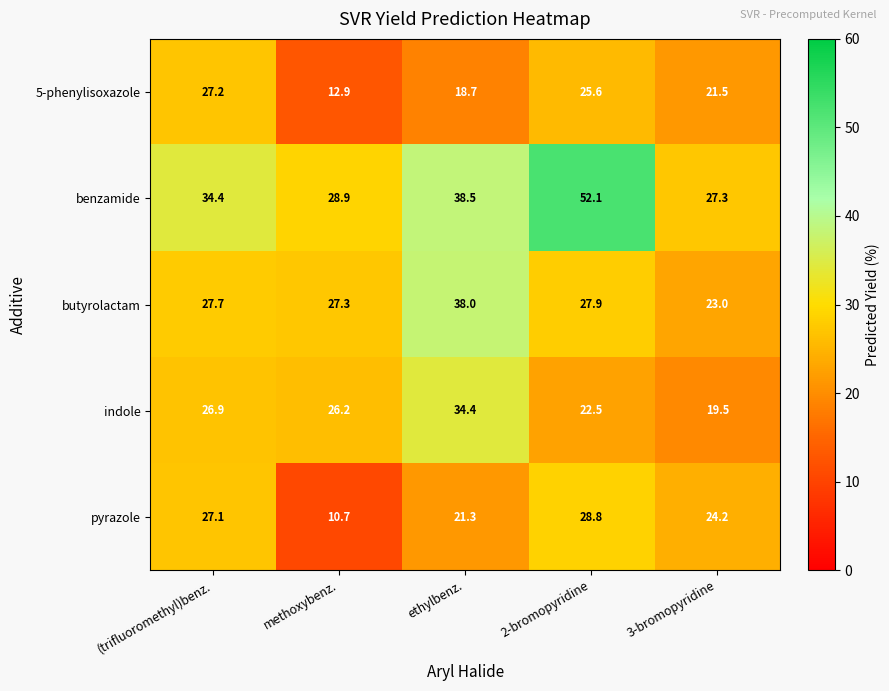

At how many categories does at least one series exceed 30?

3